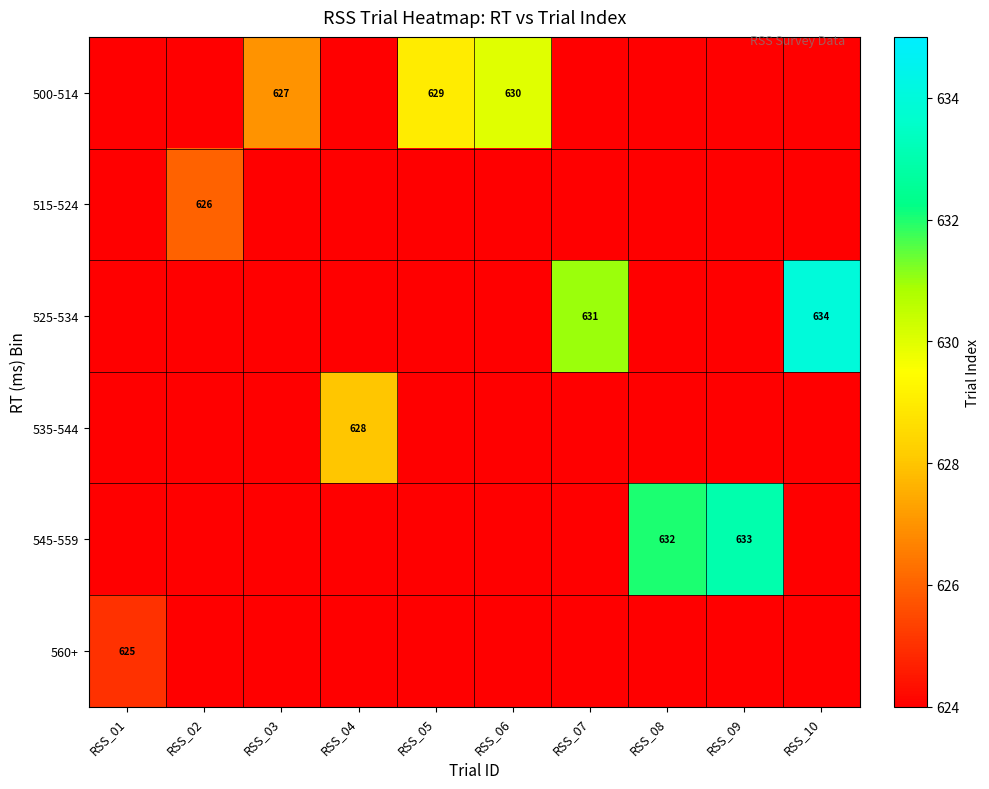

What is the sum of all 515-524 values?

626